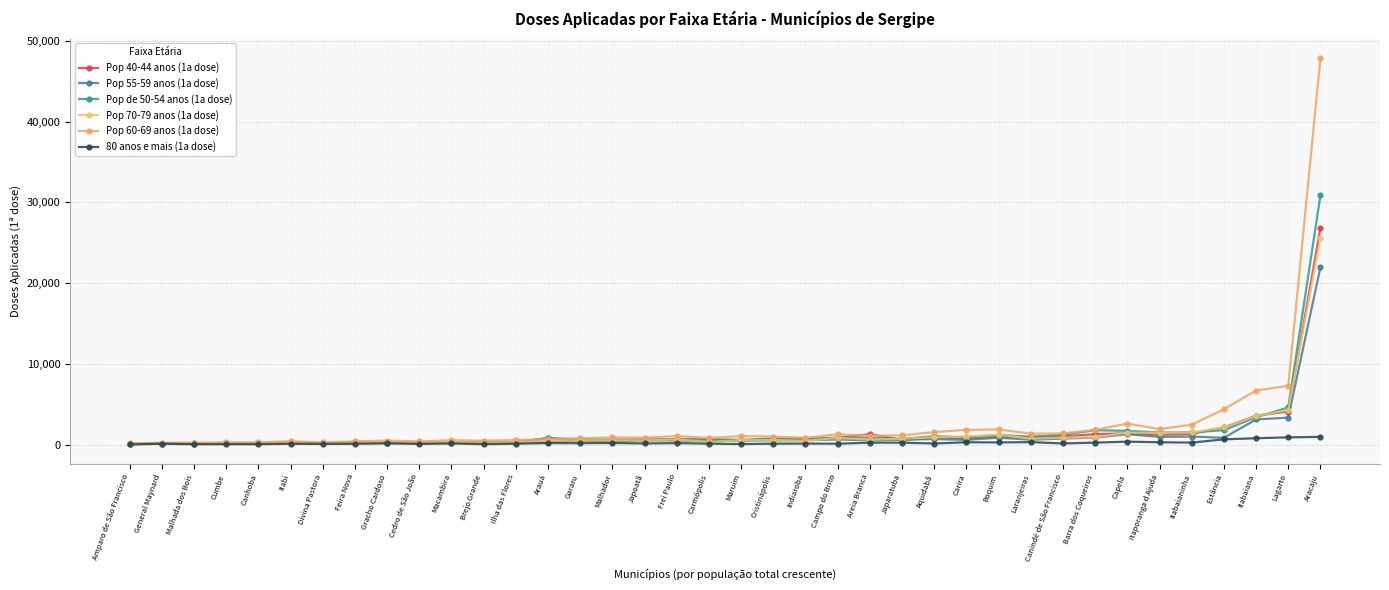

Reading right to left, transcribe all the data shown in this chart.

Pop 40-44 anos (1a dose): Aracaju=26850	Lagarto=4090	Itabaiana=3566	Estância=2120	Itabaianinha=1304	Itaporanga d Ajuda=1219	Capela=1386	Barra dos Coqueiros=1291	Canindé de São Francisco=1003	Laranjeiras=810	Boquim=1009	Carira=736	Aquidabã=863	Japaratuba=565	Areia Branca=1291	Campo do Brito=815	Indiaroba=626	Cristinápolis=628	Maruim=533	Carmópolis=531	Frei Paulo=516	Japoatã=588	Malhador=522	Gararu=548	Arauá=795	Ilha das Flores=261	Brejo Grande=219	Macambira=251	Cedro de São João=240	Gracho Cardoso=226	Feira Nova=218	Divina Pastora=167	Itabi=191	Canhoba=199	Cumbe=187	Malhada dos Bois=135	General Maynard=127	Amparo de São Francisco=76
Pop 55-59 anos (1a dose): Aracaju=21979	Lagarto=3335	Itabaiana=3104	Estância=831	Itabaianinha=989	Itaporanga d Ajuda=955	Capela=1285	Barra dos Coqueiros=865	Canindé de São Francisco=739	Laranjeiras=598	Boquim=846	Carira=578	Aquidabã=679	Japaratuba=605	Areia Branca=519	Campo do Brito=628	Indiaroba=538	Cristinápolis=514	Maruim=497	Carmópolis=410	Frei Paulo=549	Japoatã=509	Malhador=389	Gararu=507	Arauá=332	Ilha das Flores=231	Brejo Grande=179	Macambira=315	Cedro de São João=201	Gracho Cardoso=167	Feira Nova=180	Divina Pastora=152	Itabi=170	Canhoba=156	Cumbe=144	Malhada dos Bois=94	General Maynard=95	Amparo de São Francisco=44
Pop de 50-54 anos (1a dose): Aracaju=30905	Lagarto=4599	Itabaiana=3378	Estância=1783	Itabaianinha=1502	Itaporanga d Ajuda=1490	Capela=1695	Barra dos Coqueiros=1775	Canindé de São Francisco=1204	Laranjeiras=973	Boquim=1188	Carira=892	Aquidabã=1031	Japaratuba=709	Areia Branca=836	Campo do Brito=867	Indiaroba=703	Cristinápolis=748	Maruim=573	Carmópolis=660	Frei Paulo=678	Japoatã=627	Malhador=589	Gararu=627	Arauá=795	Ilha das Flores=293	Brejo Grande=277	Macambira=289	Cedro de São João=282	Gracho Cardoso=228	Feira Nova=273	Divina Pastora=194	Itabi=241	Canhoba=158	Cumbe=194	Malhada dos Bois=123	General Maynard=126	Amparo de São Francisco=64
Pop 70-79 anos (1a dose): Aracaju=25589	Lagarto=4274	Itabaiana=3517	Estância=2117	Itabaianinha=1492	Itaporanga d Ajuda=1444	Capela=1478	Barra dos Coqueiros=899	Canindé de São Francisco=842	Laranjeiras=728	Boquim=1216	Carira=992	Aquidabã=891	Japaratuba=722	Areia Branca=599	Campo do Brito=829	Indiaroba=462	Cristinápolis=549	Maruim=542	Carmópolis=338	Frei Paulo=619	Japoatã=523	Malhador=512	Gararu=528	Arauá=470	Ilha das Flores=296	Brejo Grande=208	Macambira=325	Cedro de São João=312	Gracho Cardoso=289	Feira Nova=220	Divina Pastora=156	Itabi=289	Canhoba=185	Cumbe=204	Malhada dos Bois=149	General Maynard=107	Amparo de São Francisco=99
Pop 60-69 anos (1a dose): Aracaju=47901	Lagarto=7281	Itabaiana=6689	Estância=4370	Itabaianinha=2460	Itaporanga d Ajuda=1908	Capela=2593	Barra dos Coqueiros=1811	Canindé de São Francisco=1380	Laranjeiras=1338	Boquim=1868	Carira=1818	Aquidabã=1537	Japaratuba=1137	Areia Branca=1092	Campo do Brito=1277	Indiaroba=835	Cristinápolis=989	Maruim=1050	Carmópolis=816	Frei Paulo=1056	Japoatã=846	Malhador=884	Gararu=771	Arauá=660	Ilha das Flores=553	Brejo Grande=471	Macambira=535	Cedro de São João=384	Gracho Cardoso=491	Feira Nova=392	Divina Pastora=252	Itabi=417	Canhoba=253	Cumbe=256	Malhada dos Bois=238	General Maynard=217	Amparo de São Francisco=151
80 anos e mais (1a dose): Aracaju=951	Lagarto=893	Itabaiana=780	Estância=644	Itabaianinha=236	Itaporanga d Ajuda=280	Capela=355	Barra dos Coqueiros=239	Canindé de São Francisco=134	Laranjeiras=297	Boquim=262	Carira=280	Aquidabã=127	Japaratuba=233	Areia Branca=232	Campo do Brito=100	Indiaroba=119	Cristinápolis=106	Maruim=58	Carmópolis=110	Frei Paulo=173	Japoatã=133	Malhador=187	Gararu=164	Arauá=182	Ilha das Flores=99	Brejo Grande=47	Macambira=134	Cedro de São João=74	Gracho Cardoso=156	Feira Nova=91	Divina Pastora=78	Itabi=95	Canhoba=40	Cumbe=43	Malhada dos Bois=39	General Maynard=101	Amparo de São Francisco=12